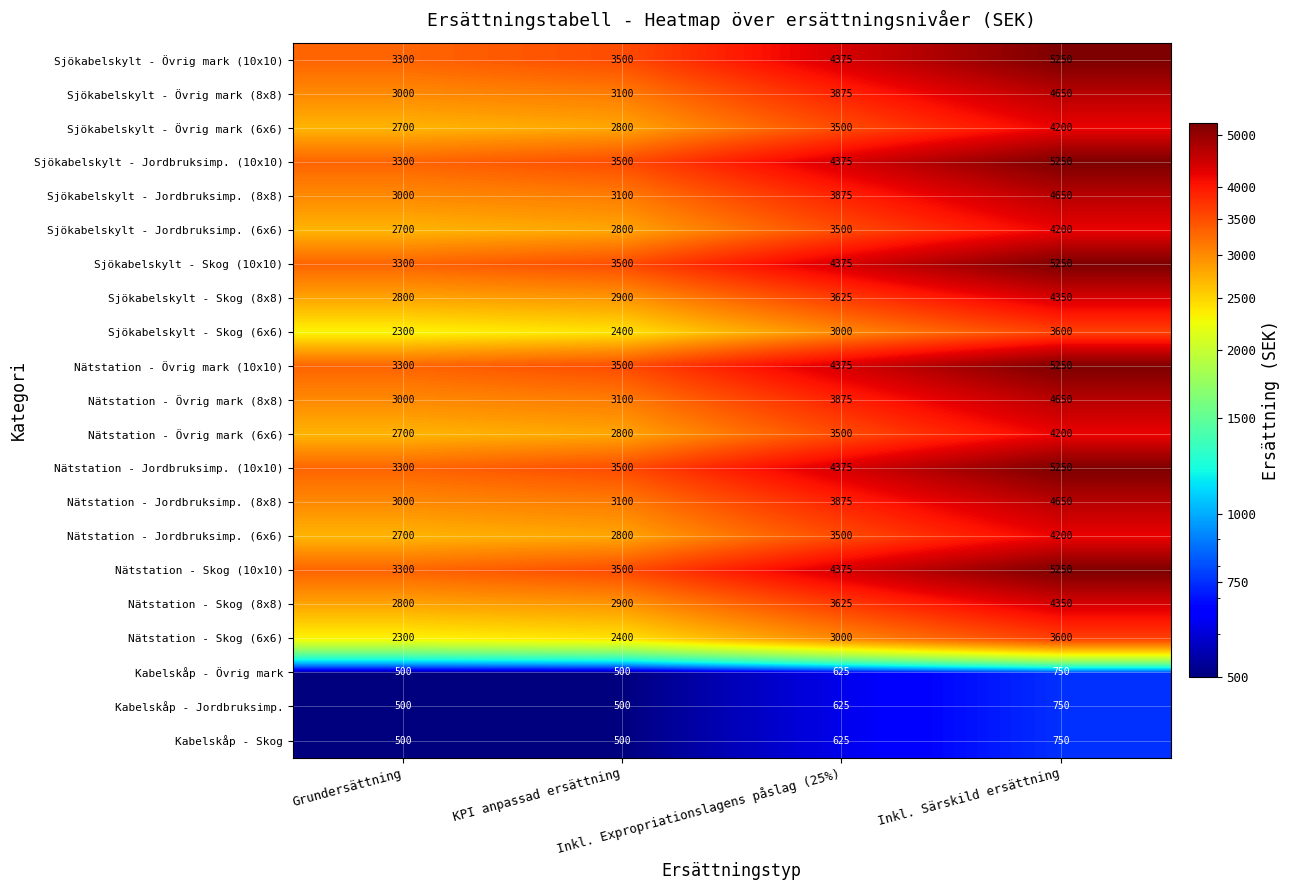

What is the sum of all Kabelskåp - Jordbruksimp. values?

2375